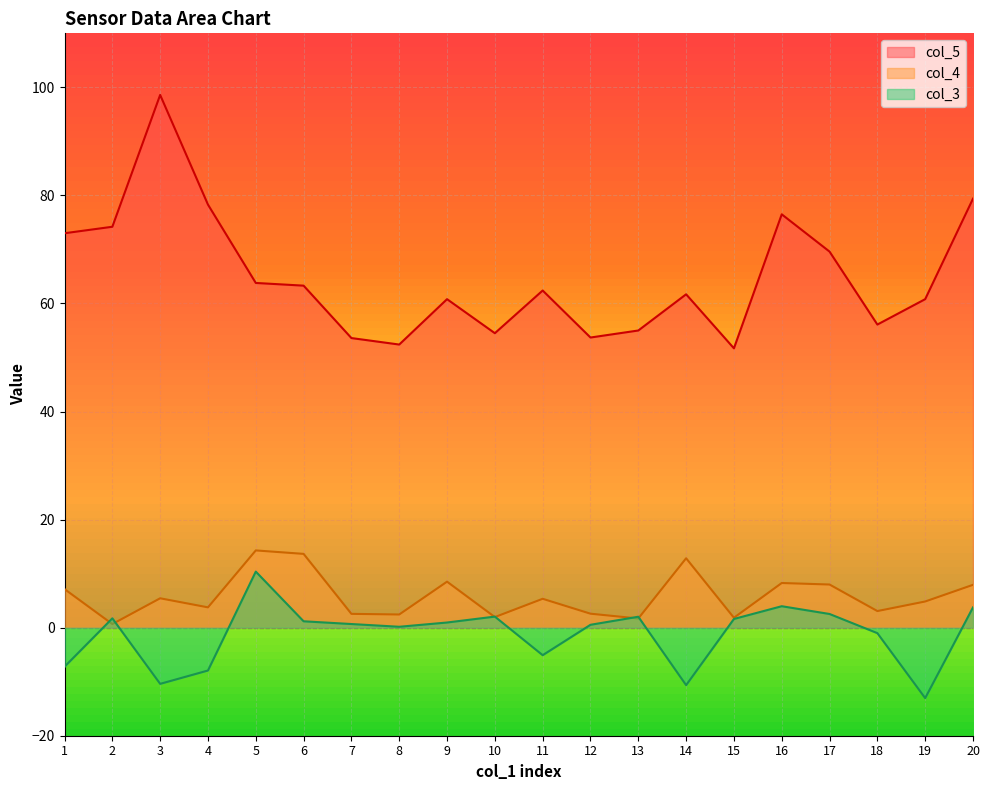

At which label is col_3 closest to -1?

18